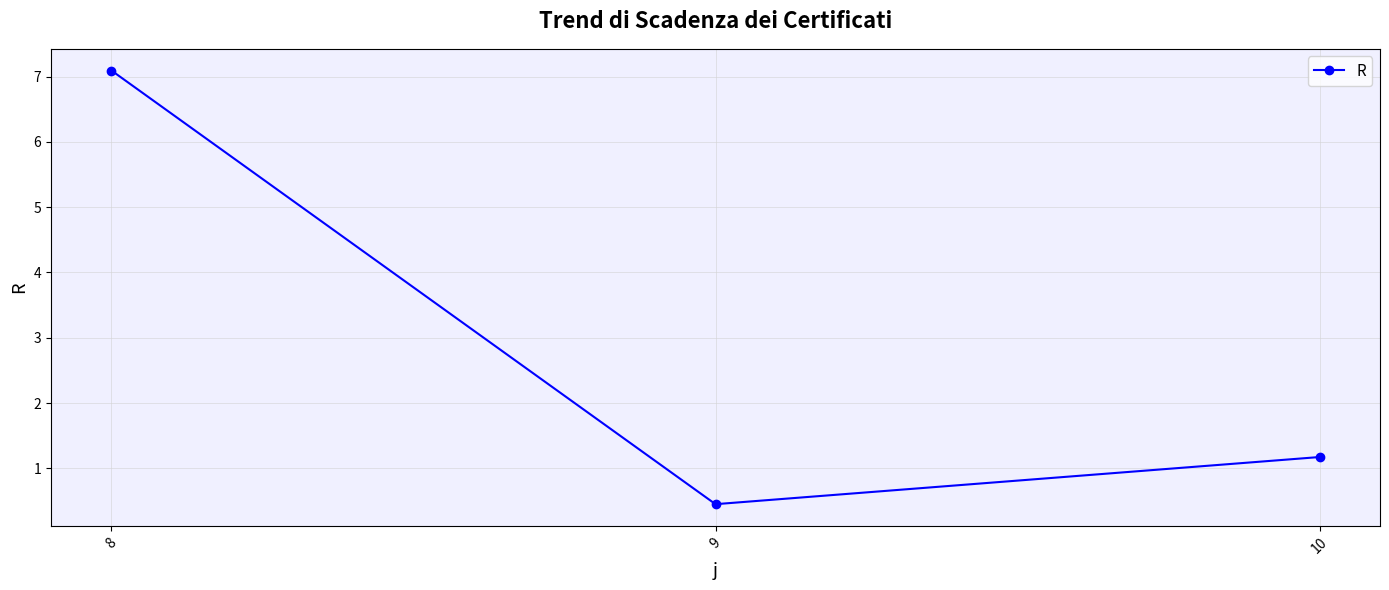

What is the value of the 3rd point from the left?

1.2